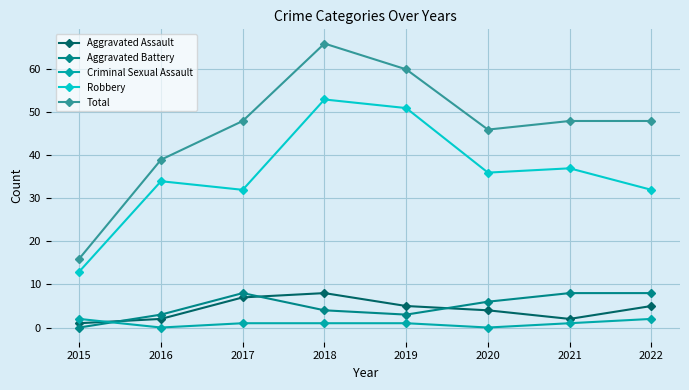

Which series has the largest total across all categories?

Total